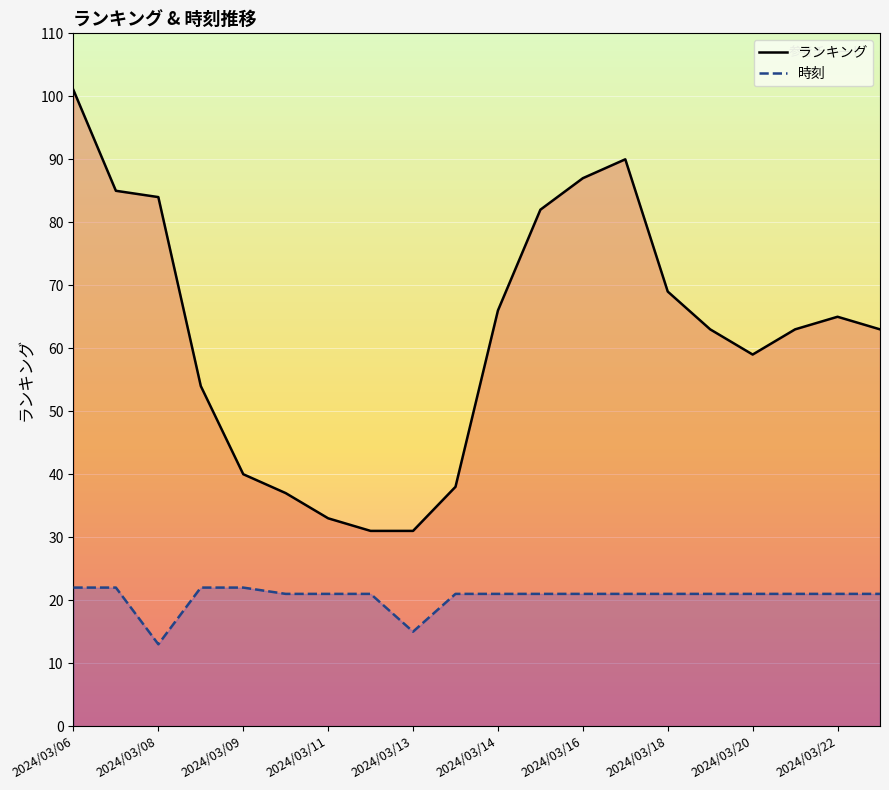

At which label is 時刻 closest to 17?

2024/03/13